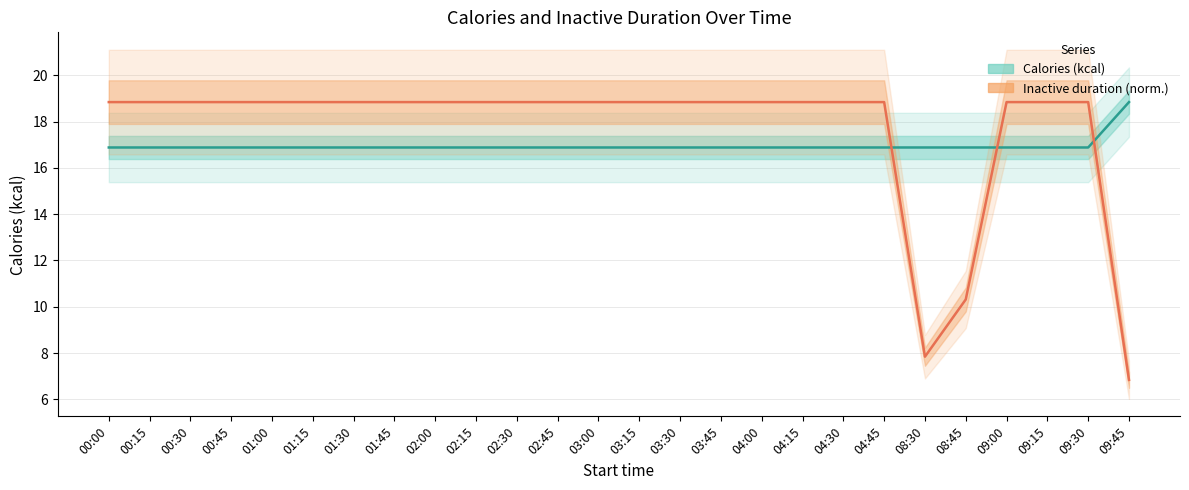

Reading left to right, extract all data points from this chart.

Calories (kcal): 00:00=16.9	00:15=16.9	00:30=16.9	00:45=16.9	01:00=16.9	01:15=16.9	01:30=16.9	01:45=16.9	02:00=16.9	02:15=16.9	02:30=16.9	02:45=16.9	03:00=16.9	03:15=16.9	03:30=16.9	03:45=16.9	04:00=16.9	04:15=16.9	04:30=16.9	04:45=16.9	08:30=16.9	08:45=16.9	09:00=16.9	09:15=16.9	09:30=16.9	09:45=18.8
Inactive duration (ms, normalized): 00:00=18.8	00:15=18.8	00:30=18.8	00:45=18.8	01:00=18.8	01:15=18.8	01:30=18.8	01:45=18.8	02:00=18.8	02:15=18.8	02:30=18.8	02:45=18.8	03:00=18.8	03:15=18.8	03:30=18.8	03:45=18.8	04:00=18.8	04:15=18.8	04:30=18.8	04:45=18.8	08:30=7.8	08:45=10.3	09:00=18.8	09:15=18.8	09:30=18.8	09:45=6.8